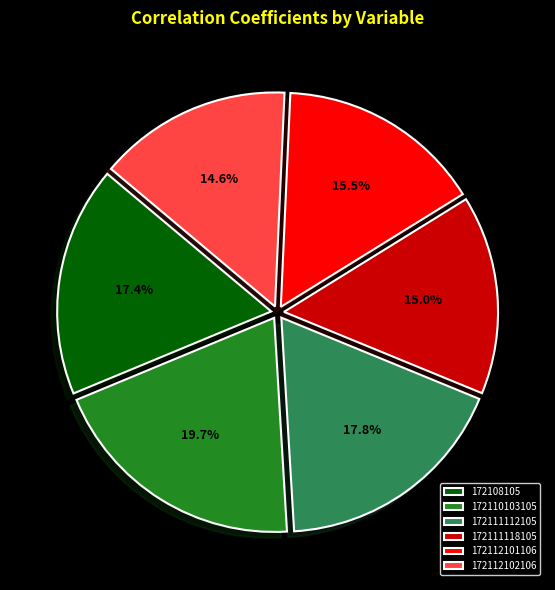

Which has a higher value, 172111112105 or 172110103105?

172110103105